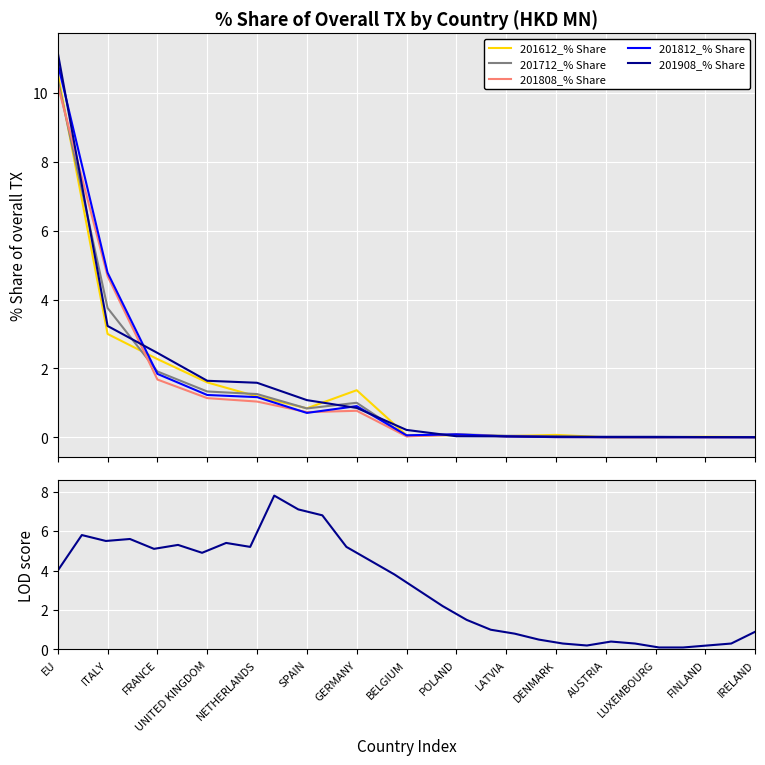

True or false: 201908_% Share and 201812_% Share cross at least once.

True